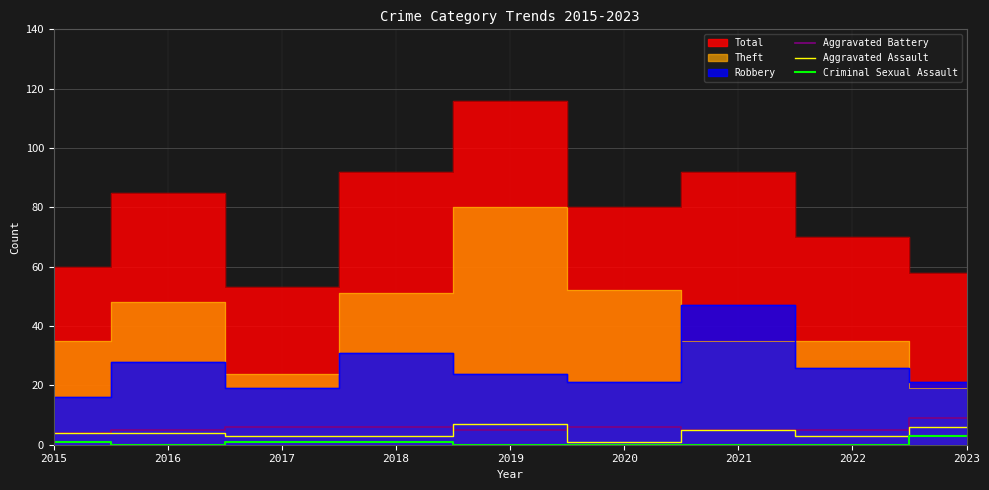

How many values in Criminal Sexual Assault are above zero?

4